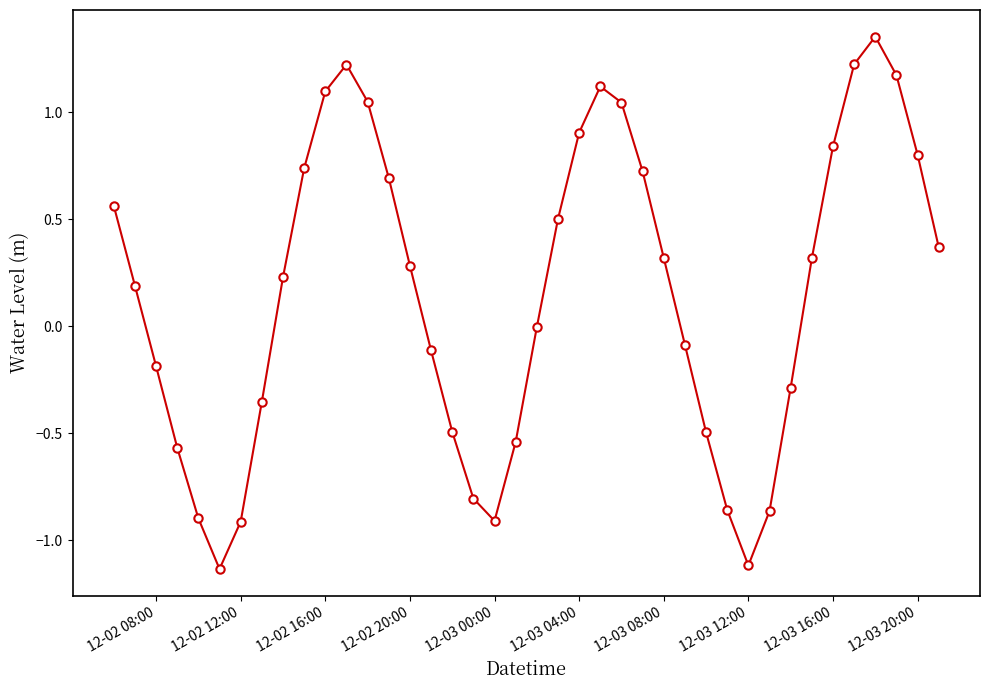

What is the value of the 11th point from the left?

1.1